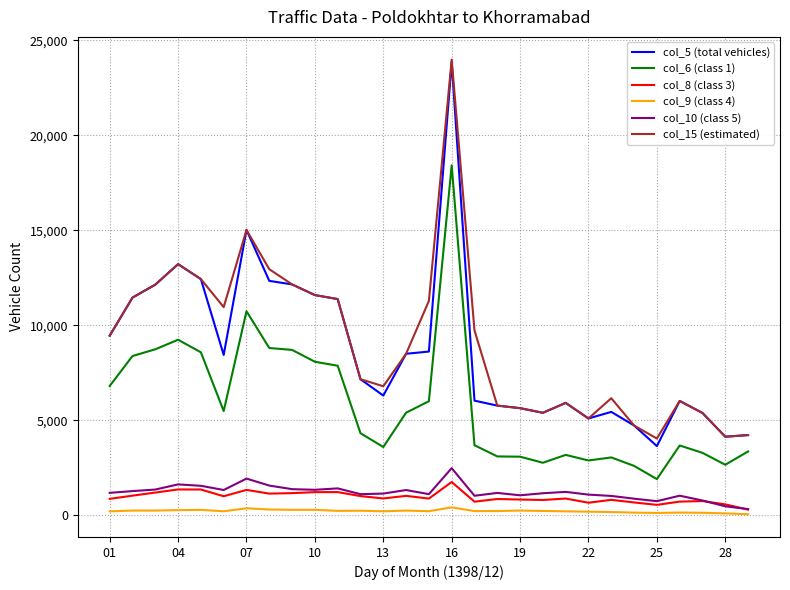

What is the maximum value shown in the chart?

23981